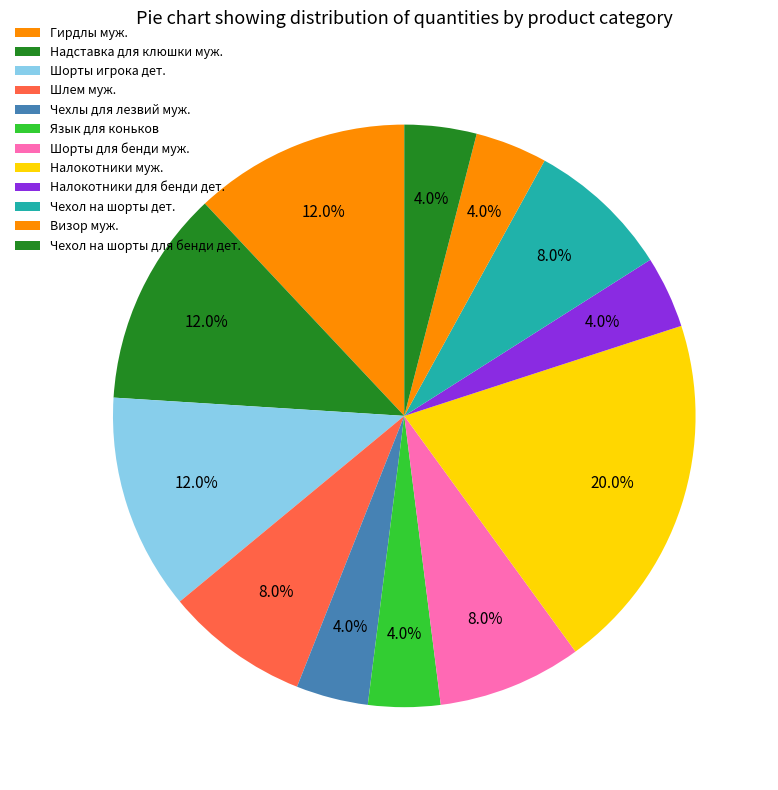

How many segments does this pie chart have?

12